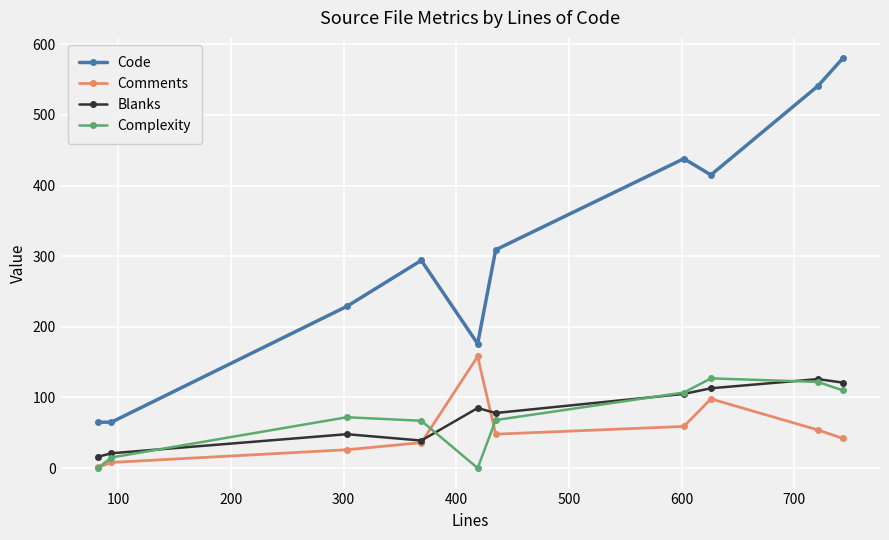

What are all the series names shown in the legend?

Code, Comments, Blanks, Complexity